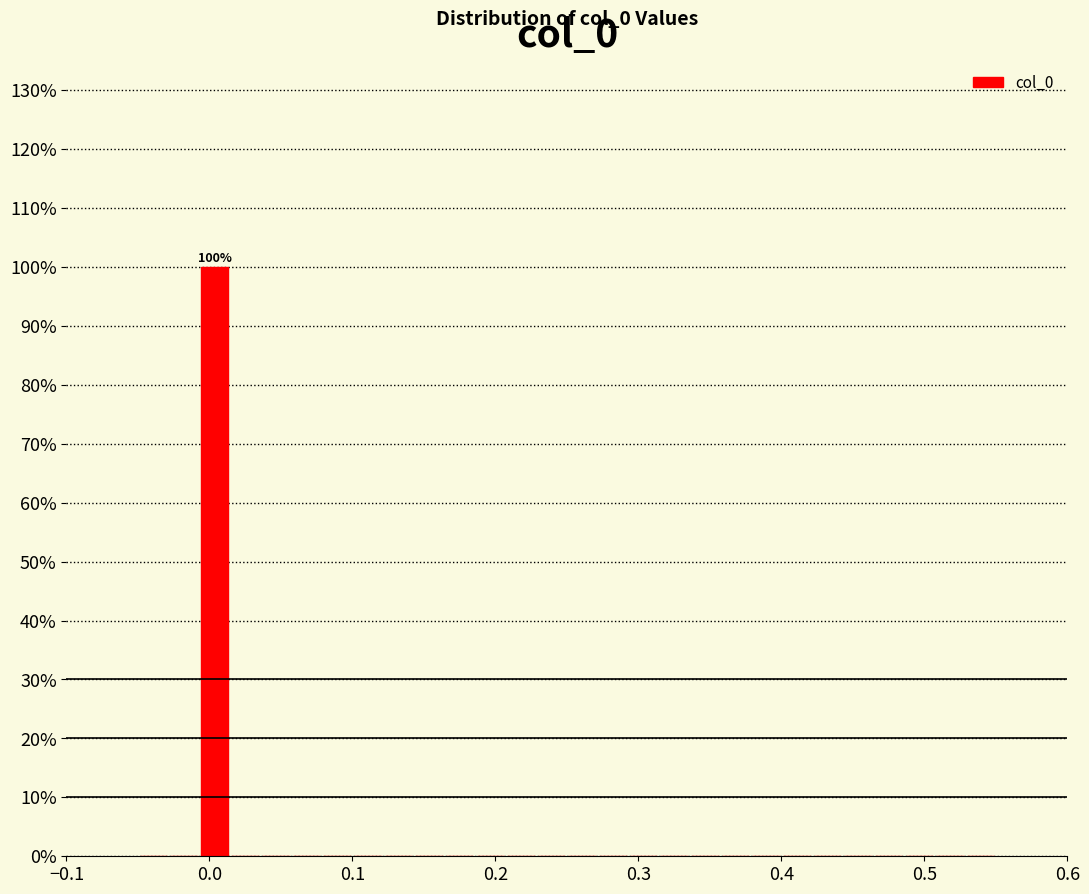

Around what value on the x-axis is the tallest bar? Give the approximate position of its centre, as read against the axis.

0.00